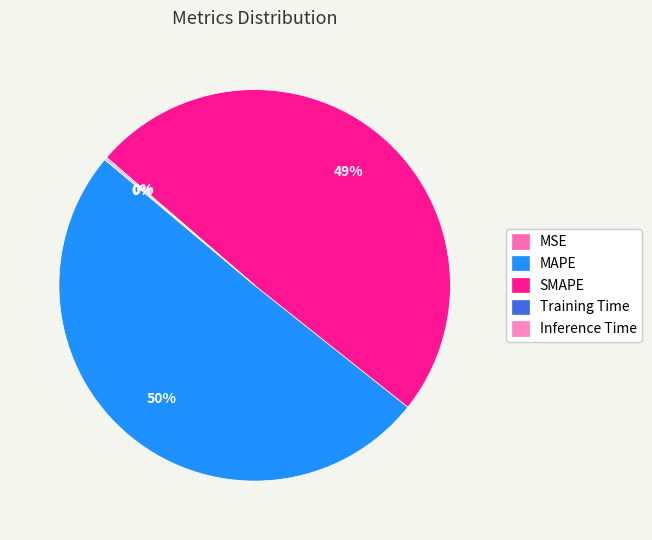

Rank the categories by value from highest to lowest.

MAPE, SMAPE, Inference Time, Training Time, MSE